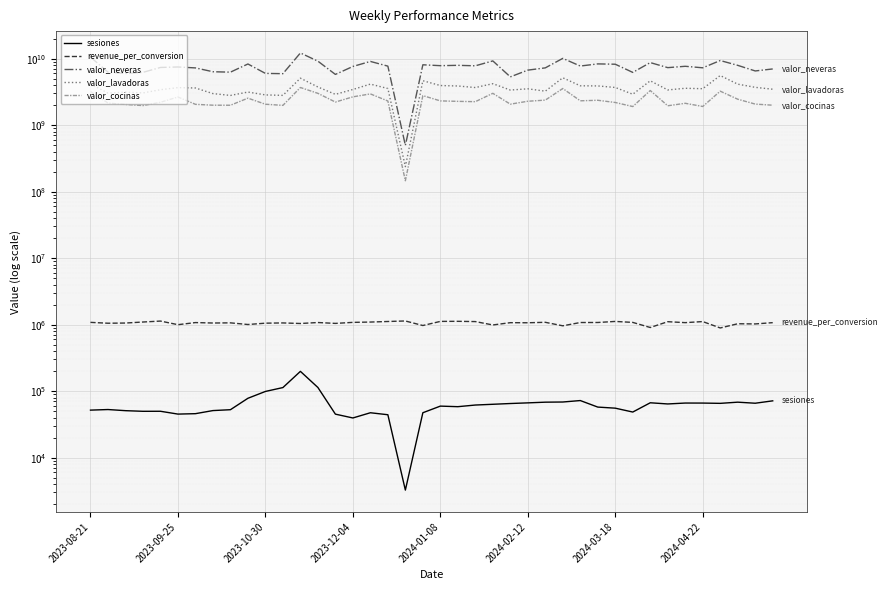

What position from the right is 2024-02-12?

15